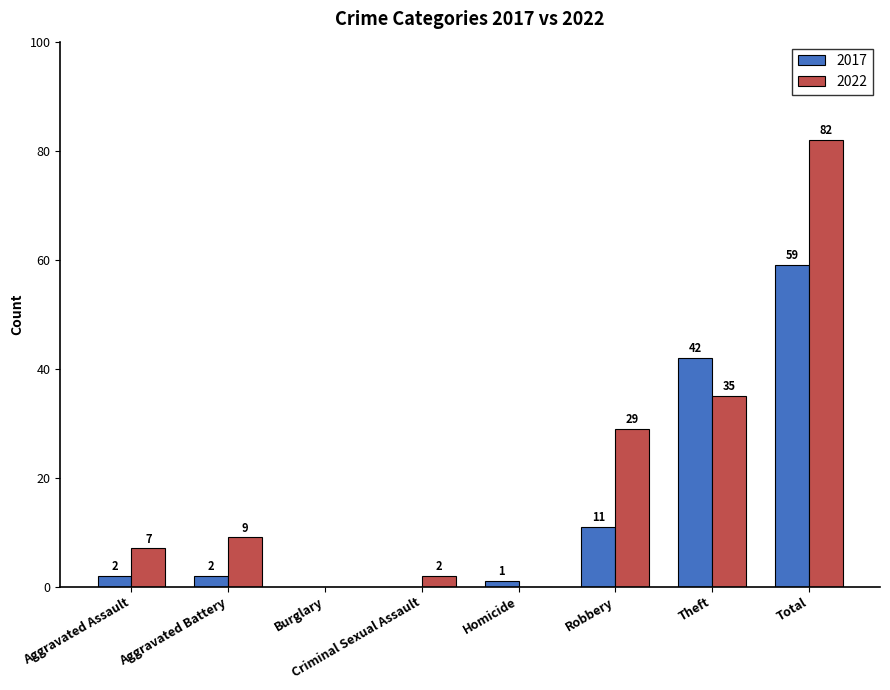

Reading left to right, extract all data points from this chart.

2017: Aggravated Assault=2	Aggravated Battery=2	Burglary=0	Criminal Sexual Assault=0	Homicide=1	Robbery=11	Theft=42	Total=59
2022: Aggravated Assault=7	Aggravated Battery=9	Burglary=0	Criminal Sexual Assault=2	Homicide=0	Robbery=29	Theft=35	Total=82